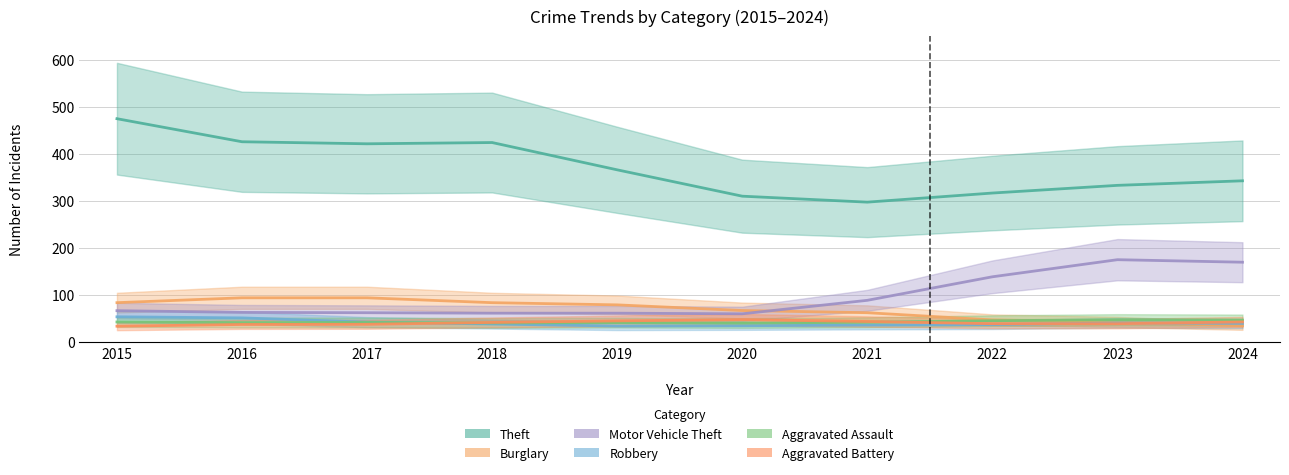

What are all the series names shown in the legend?

Theft, Burglary, Motor Vehicle Theft, Robbery, Aggravated Assault, Aggravated Battery